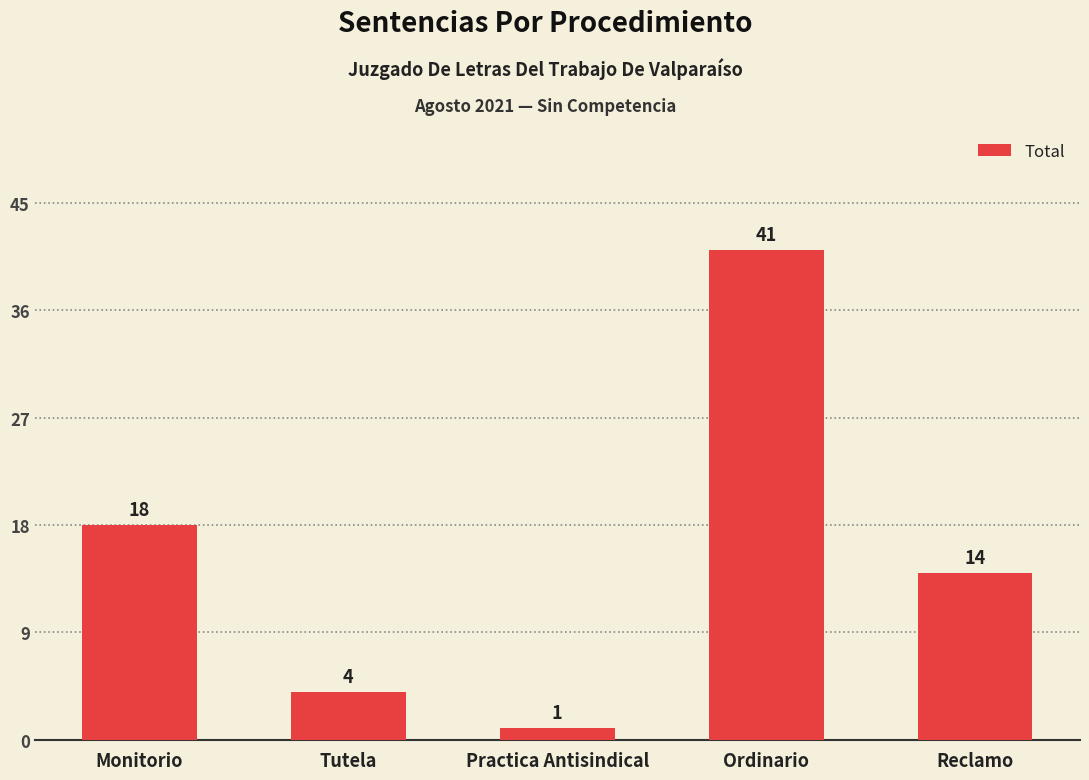

Approximately how many times larger is the value at Reclamo compared to Ordinario?

0.3